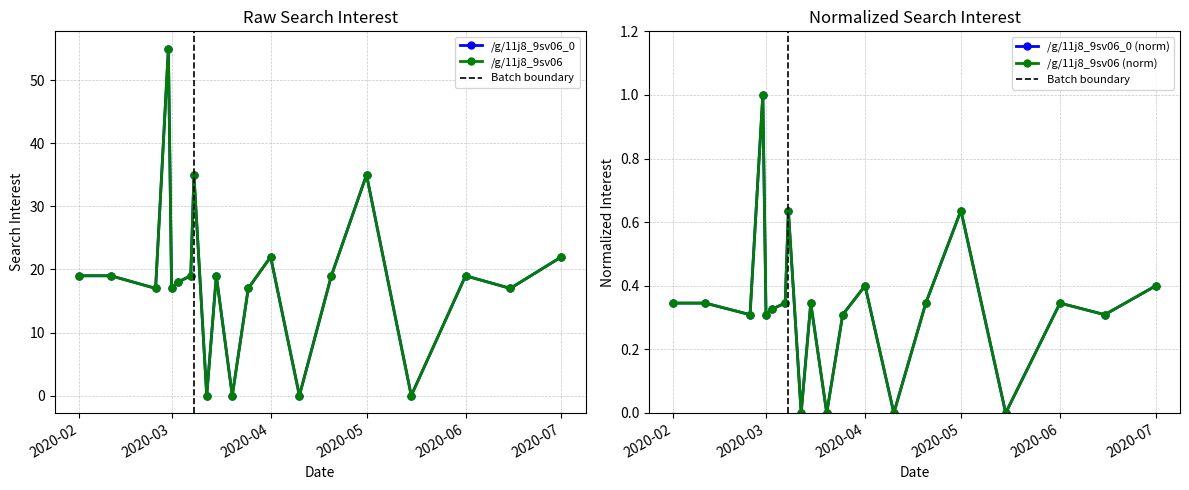

How many lines are shown in the chart?

2